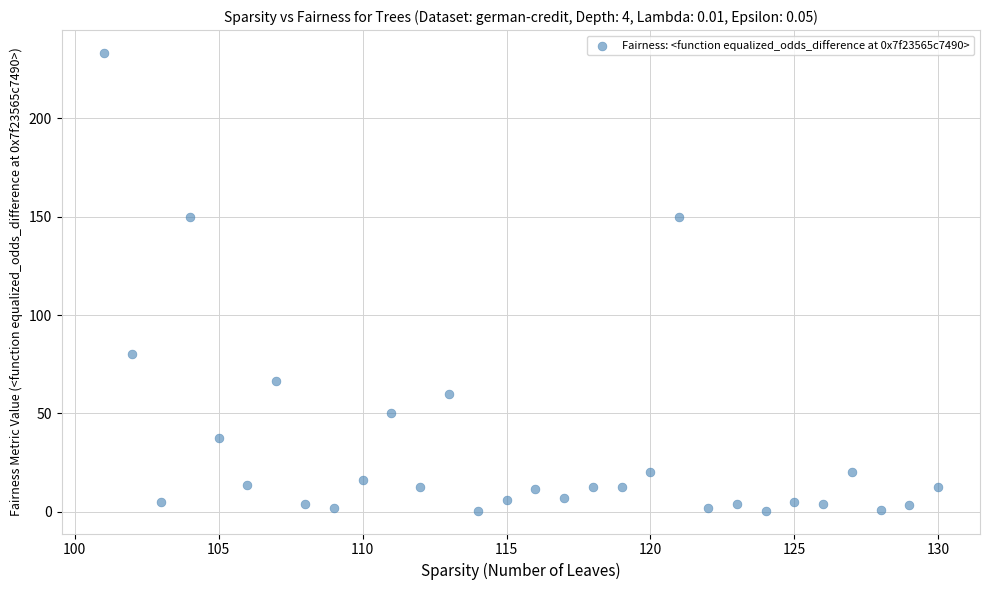

What is the range of X values (max minus min)?

29.0